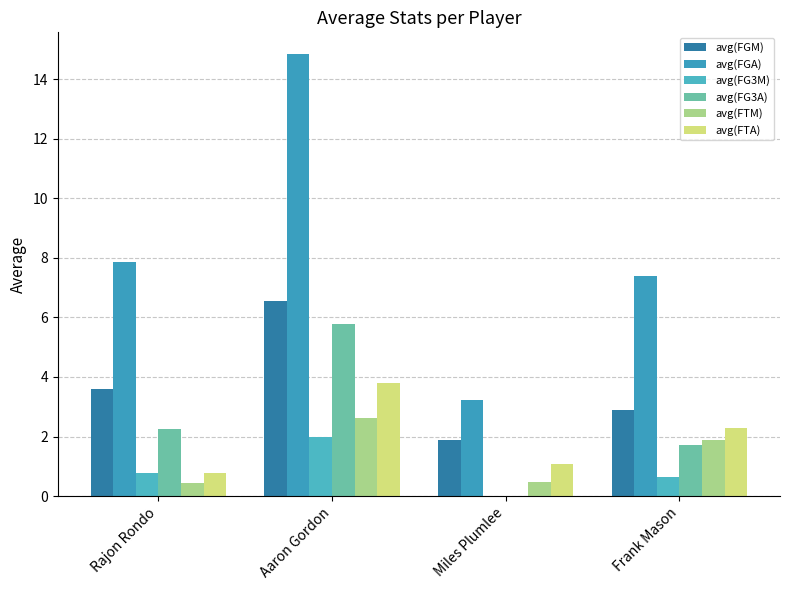

At Frank Mason, list the series in order from smallest to largest.

avg(FG3M), avg(FG3A), avg(FTM), avg(FTA), avg(FGM), avg(FGA)